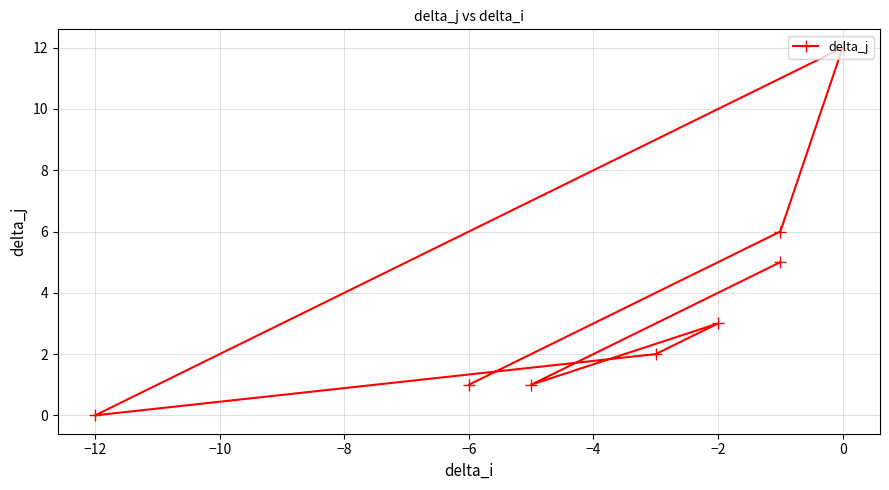

How many interior local peaks (higher than both neighbors) does the data have?

2